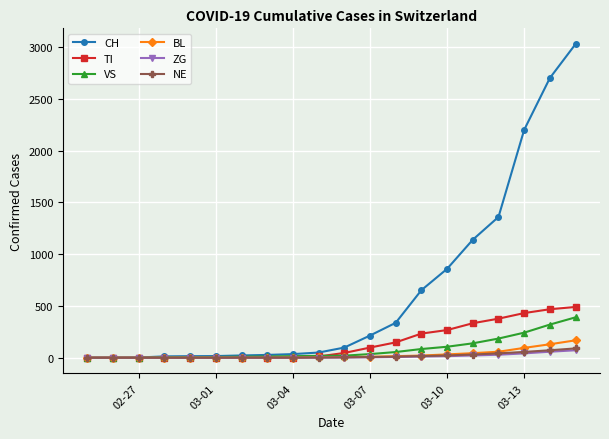

Which series has the largest range (max minus min)?

CH